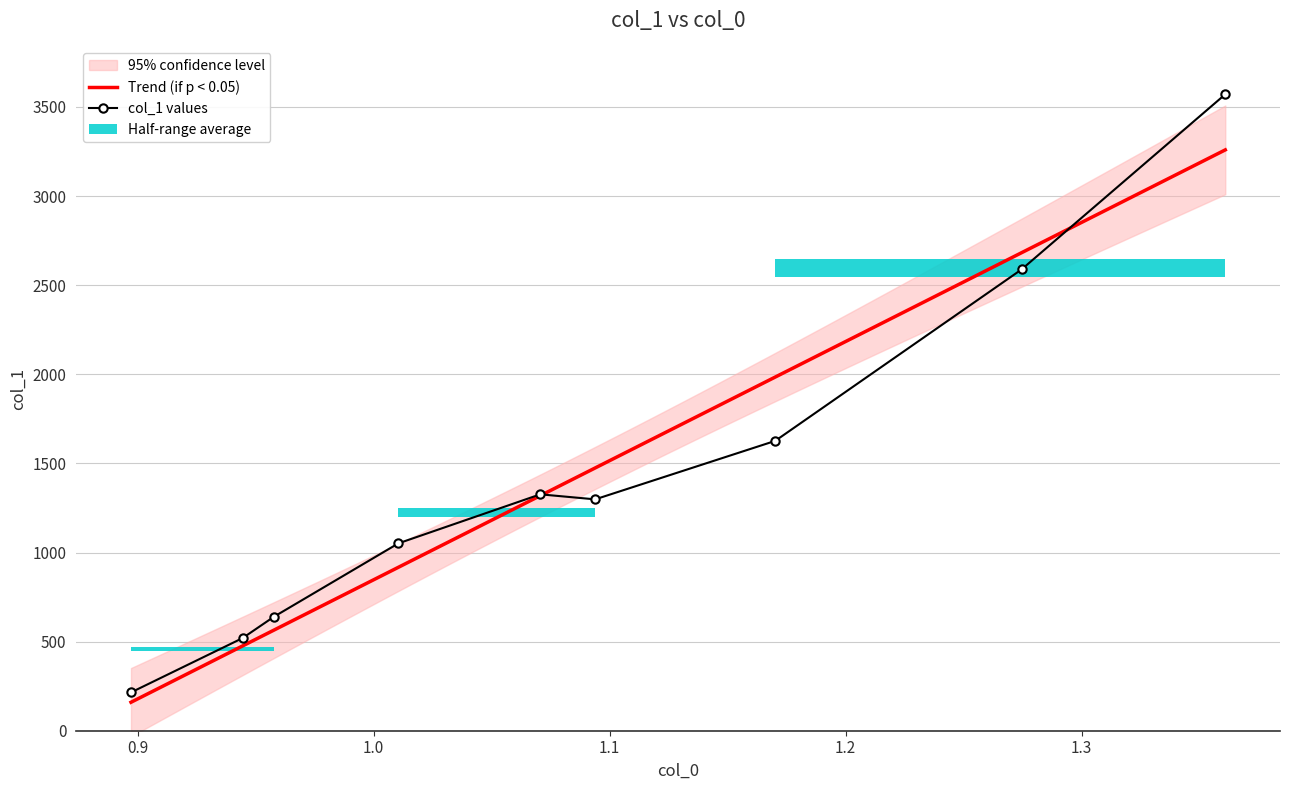

The chart shows a value of 1626.2 at 1.17018. True or false?

True